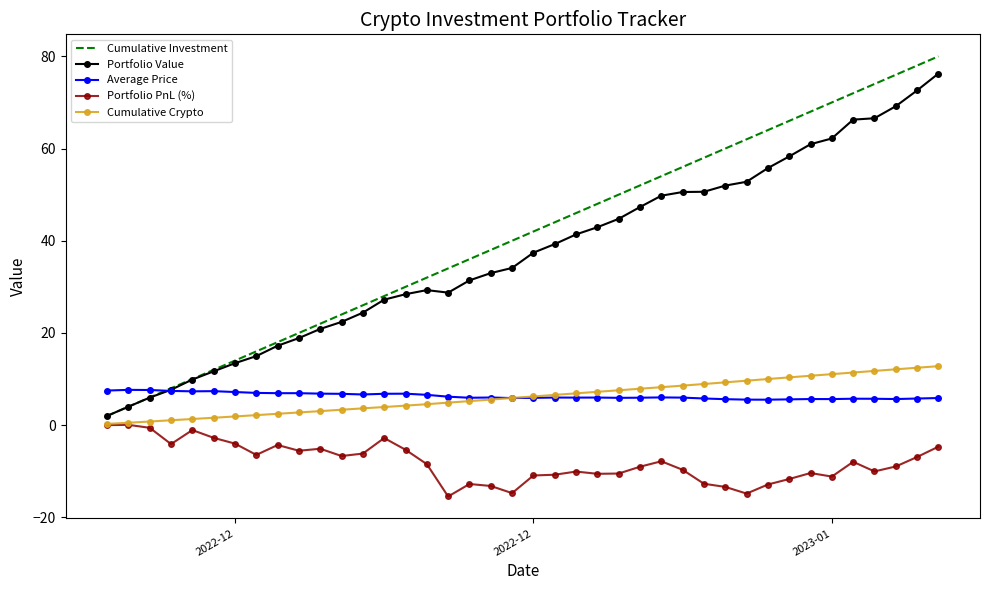

Which series has the largest range (max minus min)?

Cumulative Investment